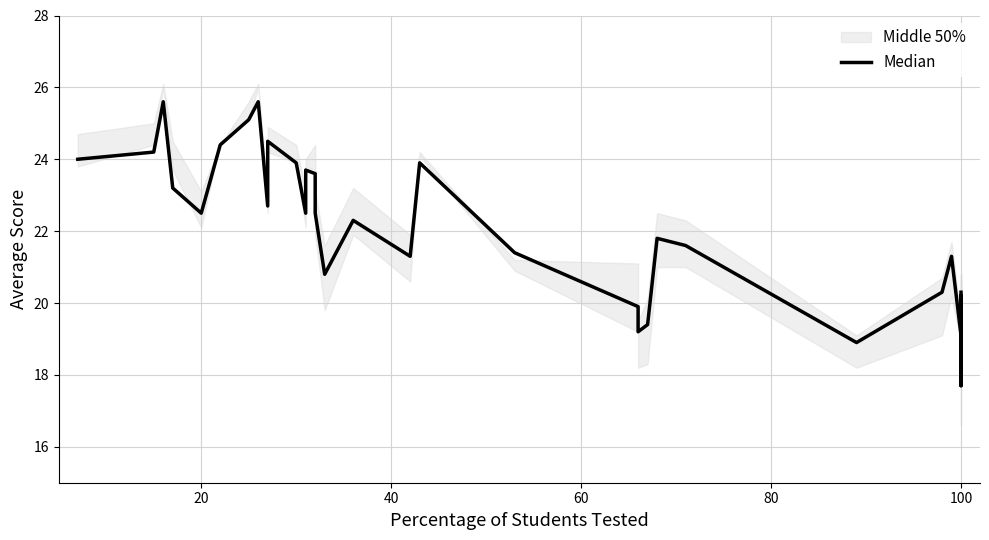

Reading right to left, what are all the values shown in this chart?

20.3	18.6	19.3	17.7	20.1	20.0	20.0	19.2	20.2	19.2	19.4	19.1	21.3	20.3	18.9	21.6	21.8	19.4	19.2	19.9	21.4	23.9	21.3	22.3	20.8	22.5	23.6	23.7	22.5	23.9	24.5	22.7	25.6	25.1	24.4	22.5	23.2	25.6	24.2	24.0